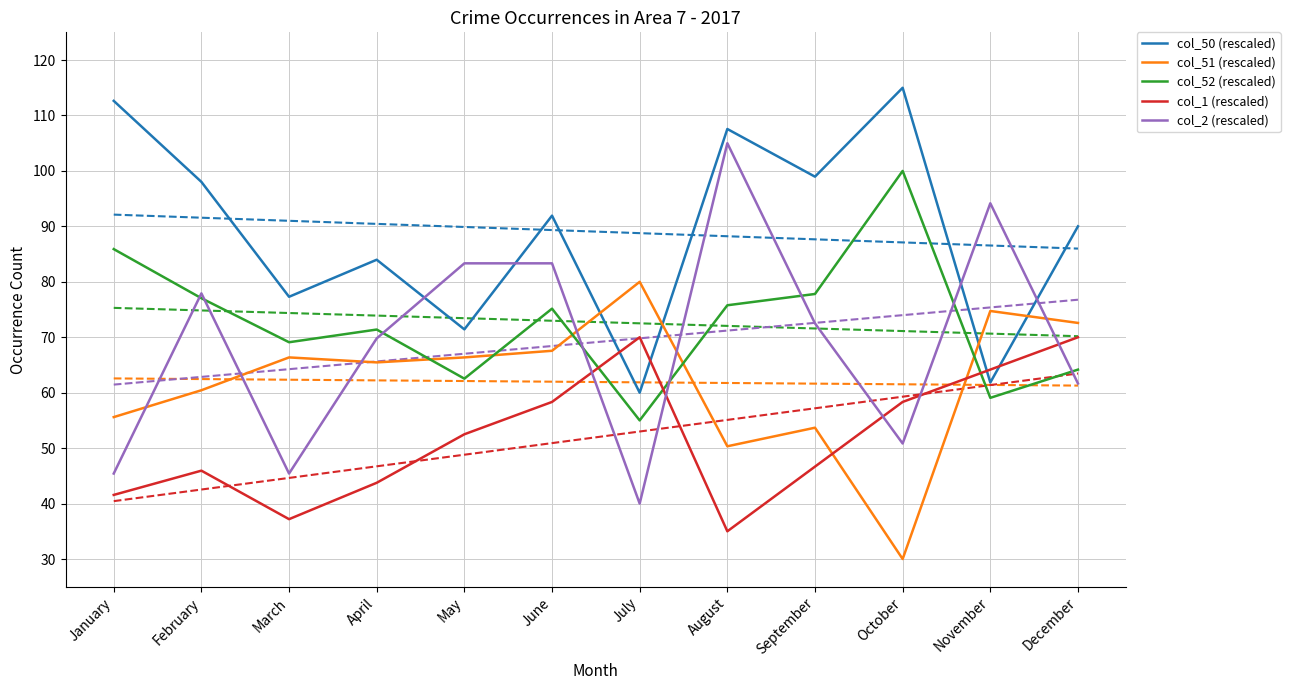

At how many categories does at least one series exceed 76?

12